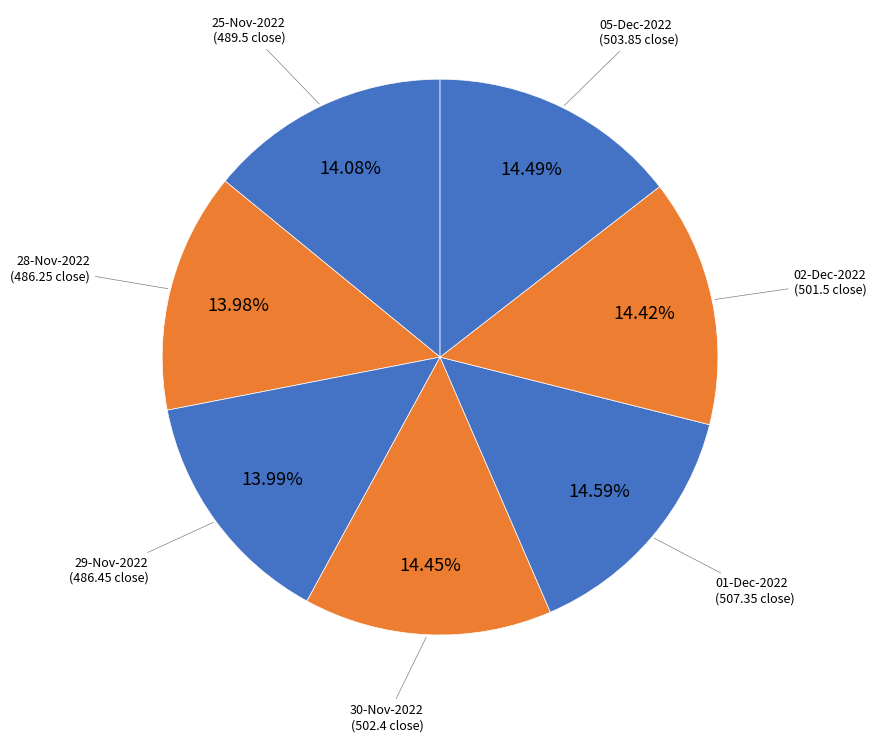

Count the number of slices in the pie.

7